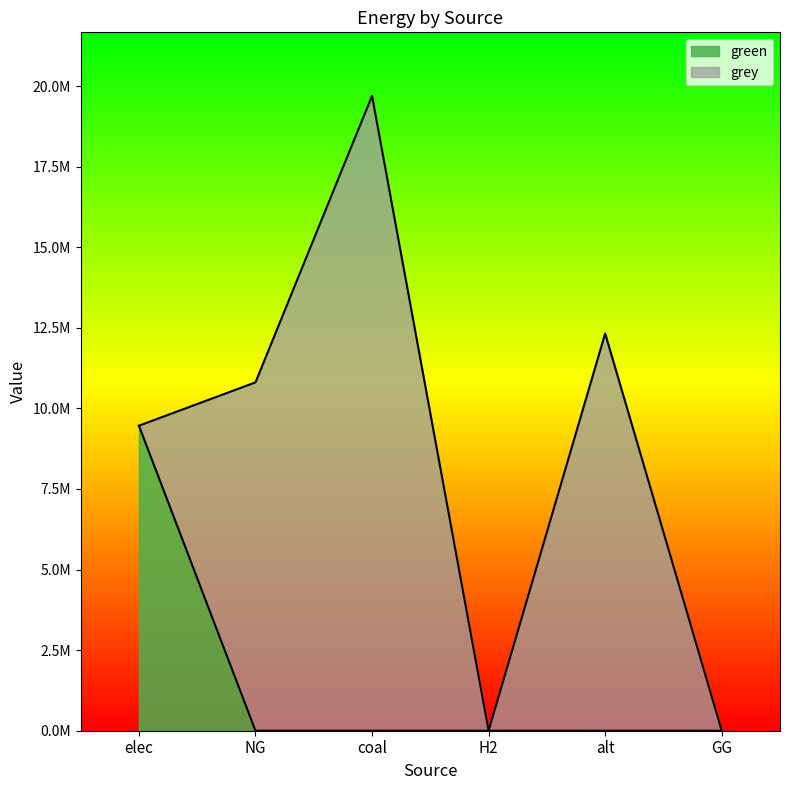

What is the label of the 4th point from the left?

H2